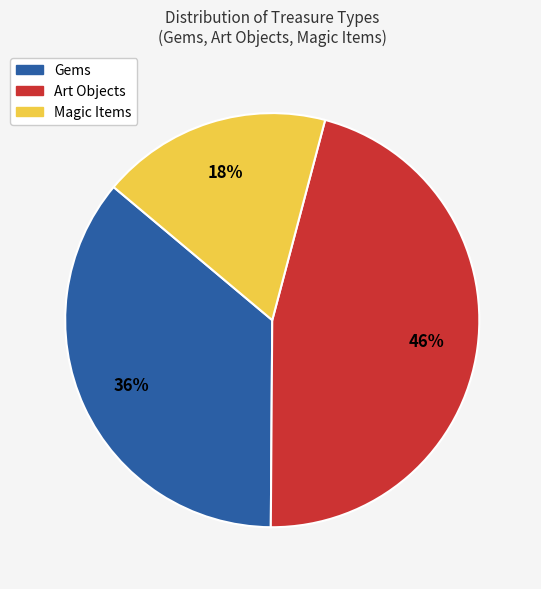

To the nearest percent, what is the difference between the largest and smallest slice percentages?

28%